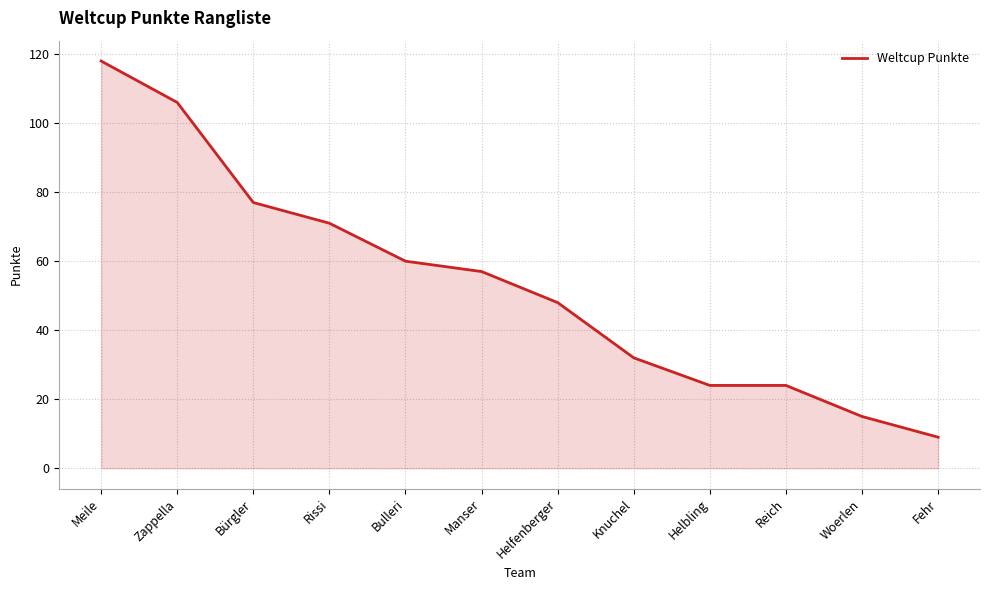

What is the difference between the maximum and minimum values?

109